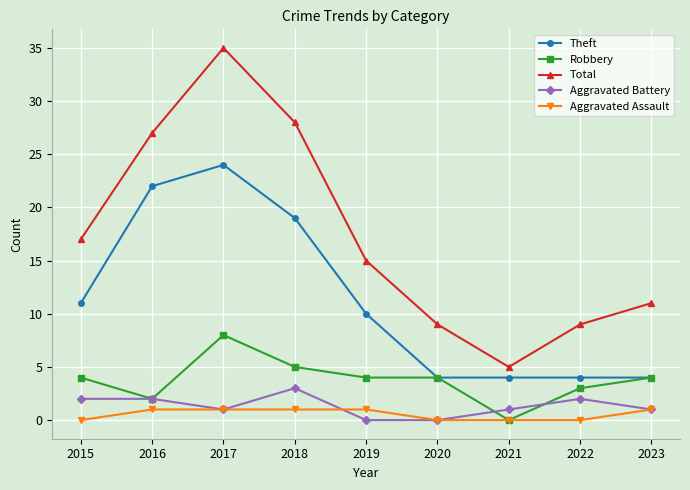

True or false: Theft has more than 0 interior local peaks.

True